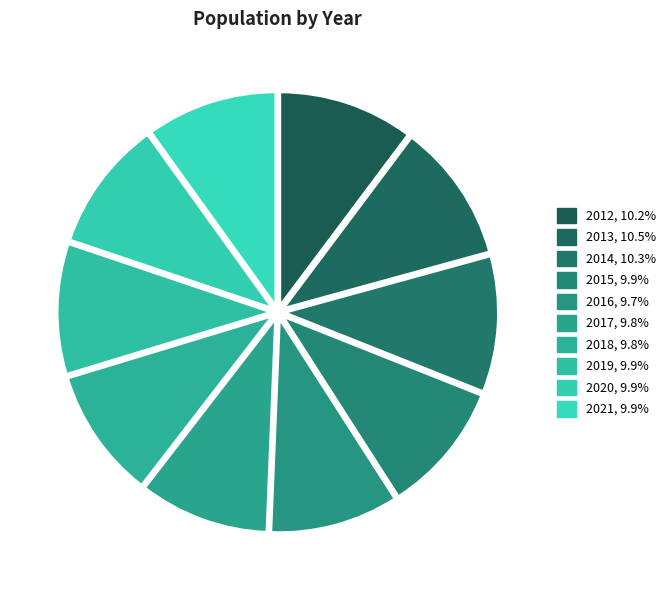

True or false: 2015 accounts for 10% of the total.

True